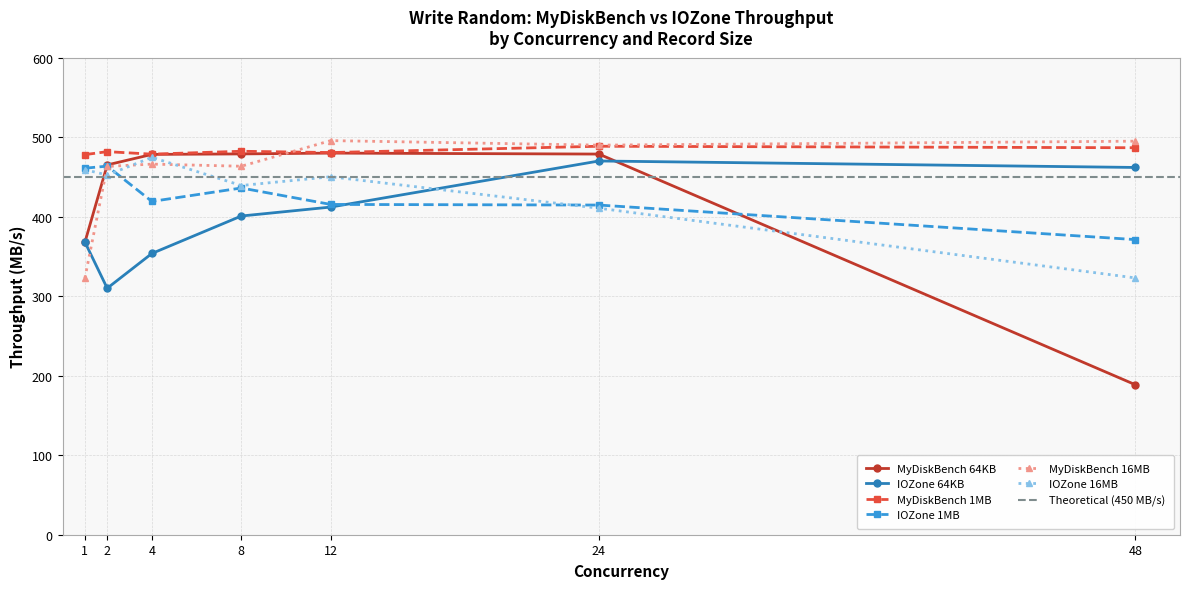

What is the value of the MyDiskBench 16MB point at the 2nd from the left?

463.2